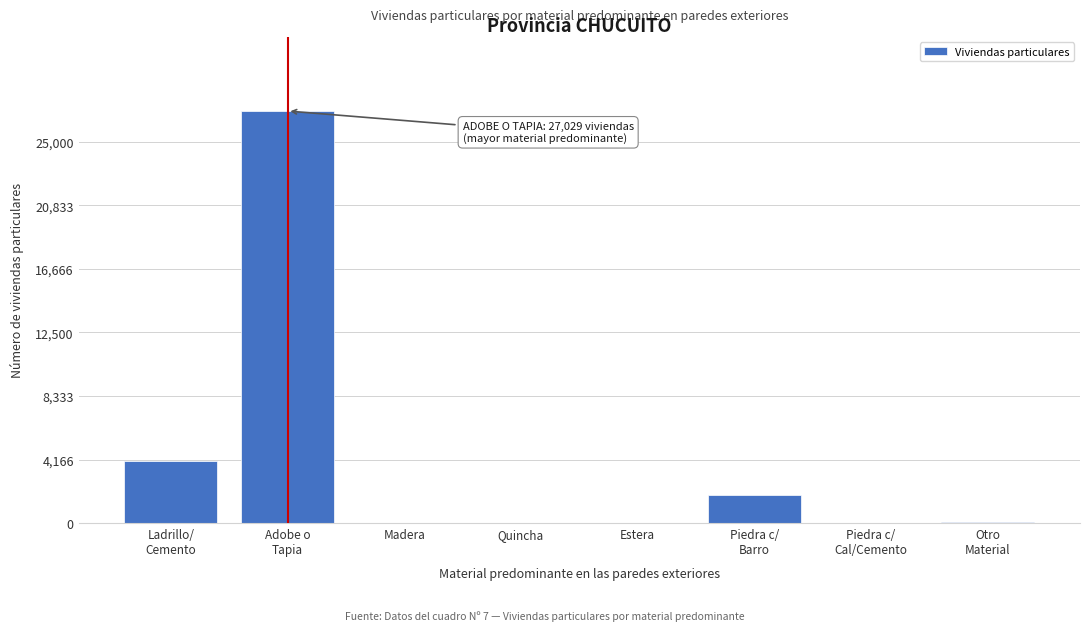

What is the sum of all values?

33100